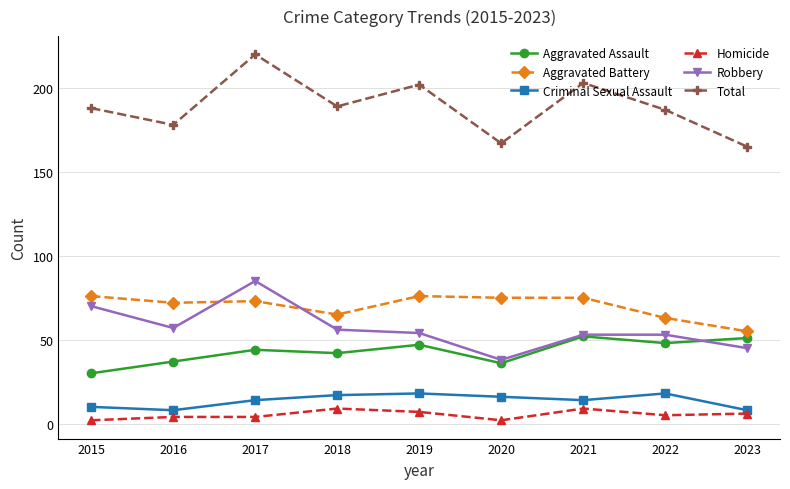

Count the number of categories in the chart.

9